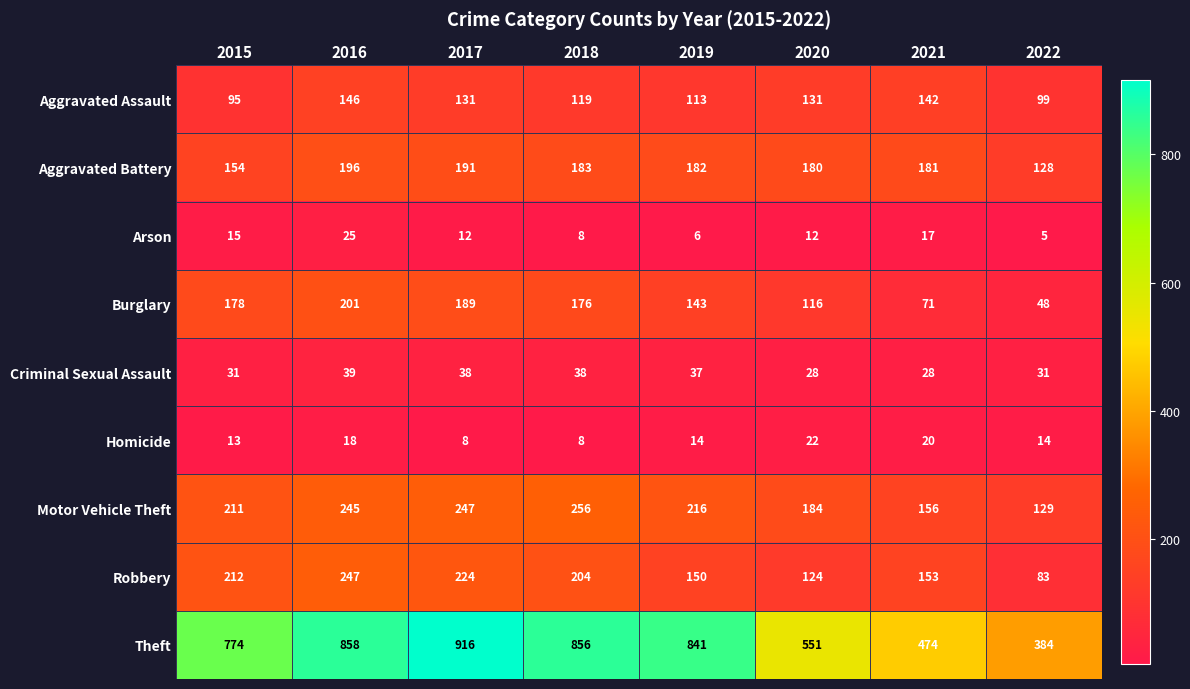

At which category is the sum across all series the highest?

2016